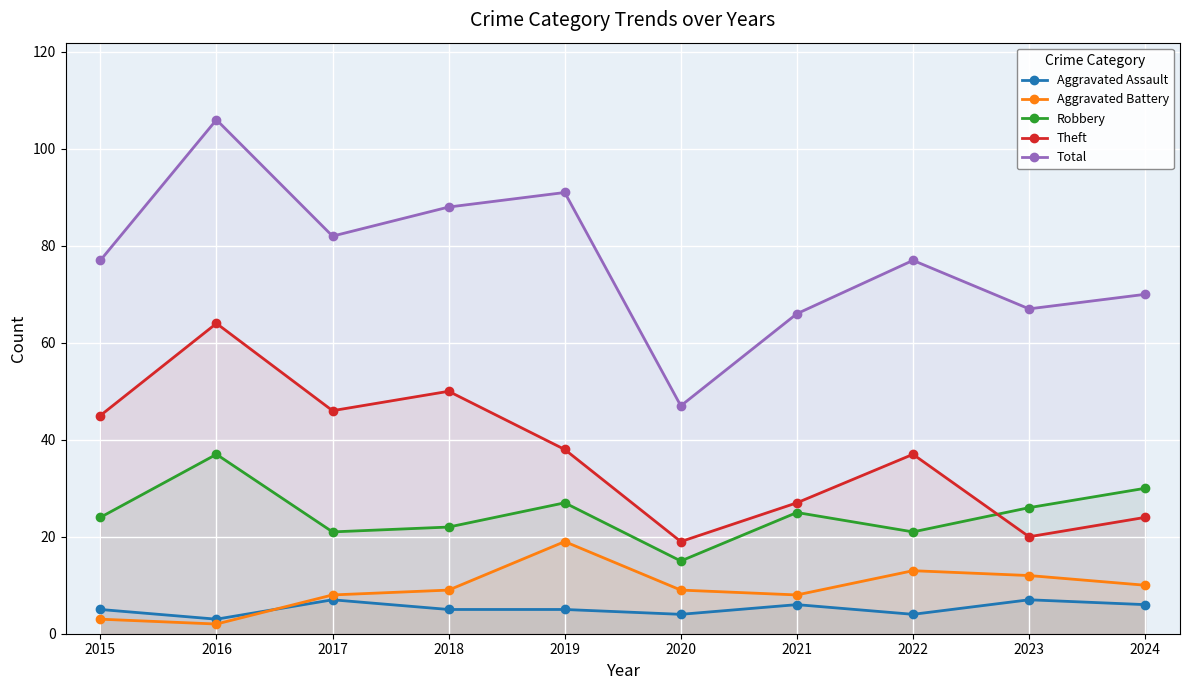

Reading left to right, what are all the values shown in this chart?

Aggravated Assault: 5	3	7	5	5	4	6	4	7	6
Aggravated Battery: 3	2	8	9	19	9	8	13	12	10
Robbery: 24	37	21	22	27	15	25	21	26	30
Theft: 45	64	46	50	38	19	27	37	20	24
Total: 77	106	82	88	91	47	66	77	67	70